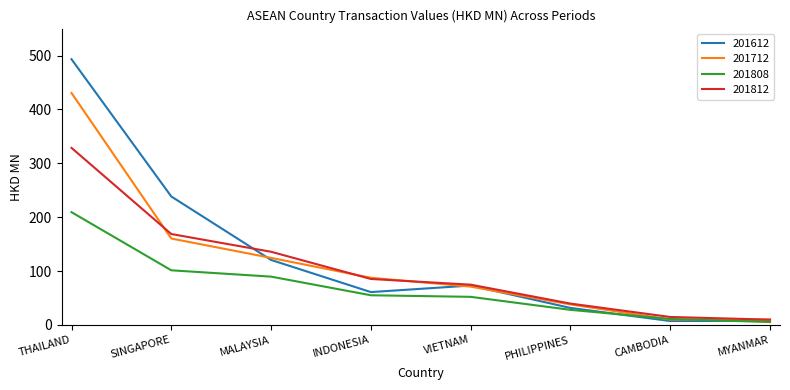

Is it true that 201808 equals 11.2 at CAMBODIA?

True